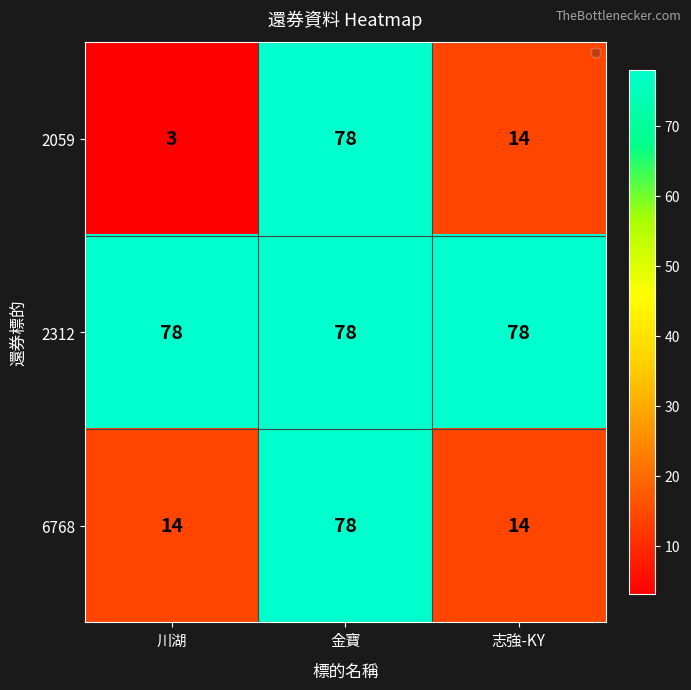

Count the 6768 values in the range 14 to 78.

3